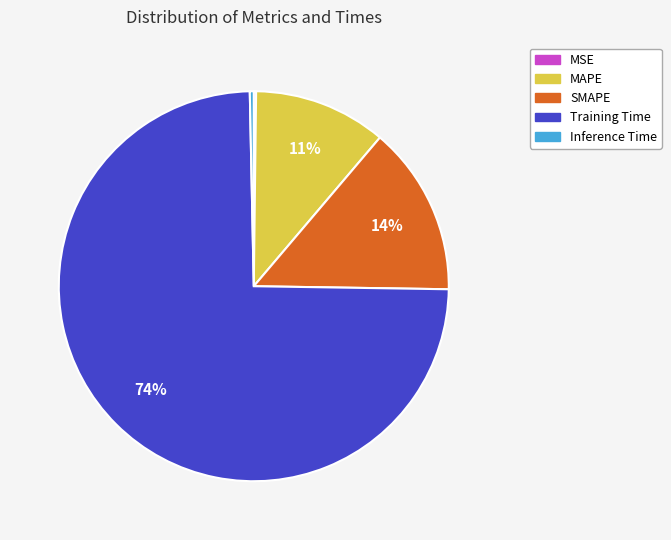

Combined, do SMAPE and Training Time account for over 50%?

Yes